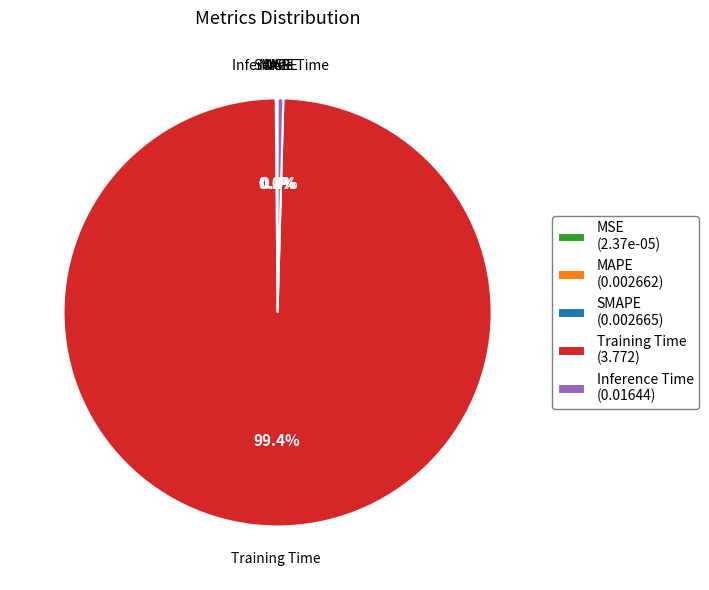

Which slice is the largest?

Training Time